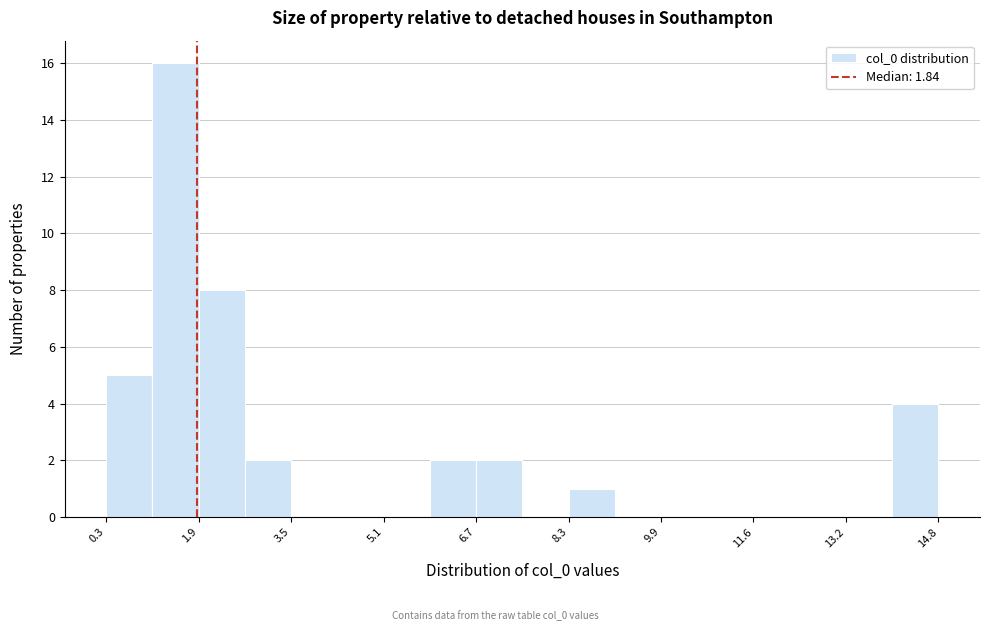

Which range on the x-axis has the tallest bar?

1.0 to 1.8